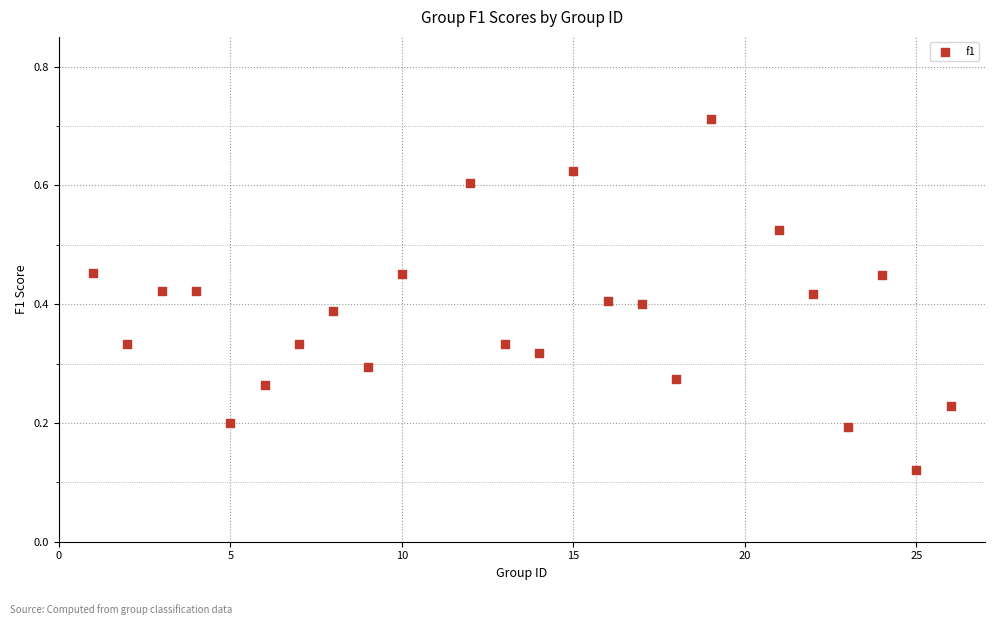

What is the range of X values (max minus min)?

25.0